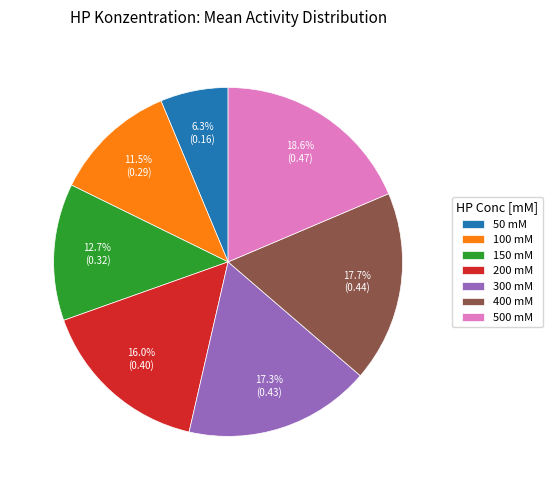

Which slice is the smallest?

50 mM